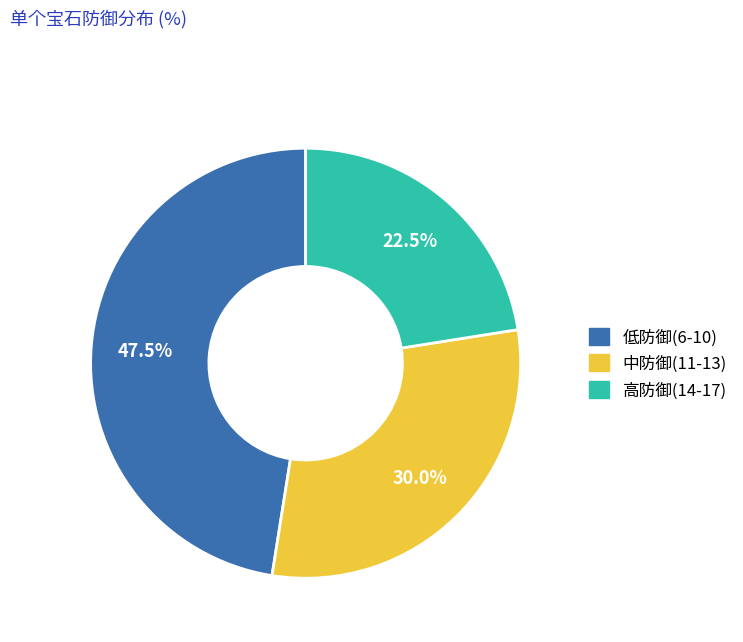

Does any single category account for the majority?

No